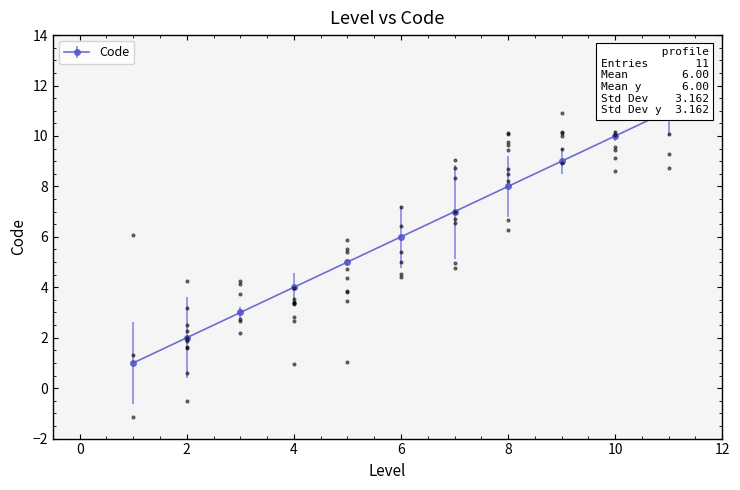

What is the change in value from 4 to 6?

+2